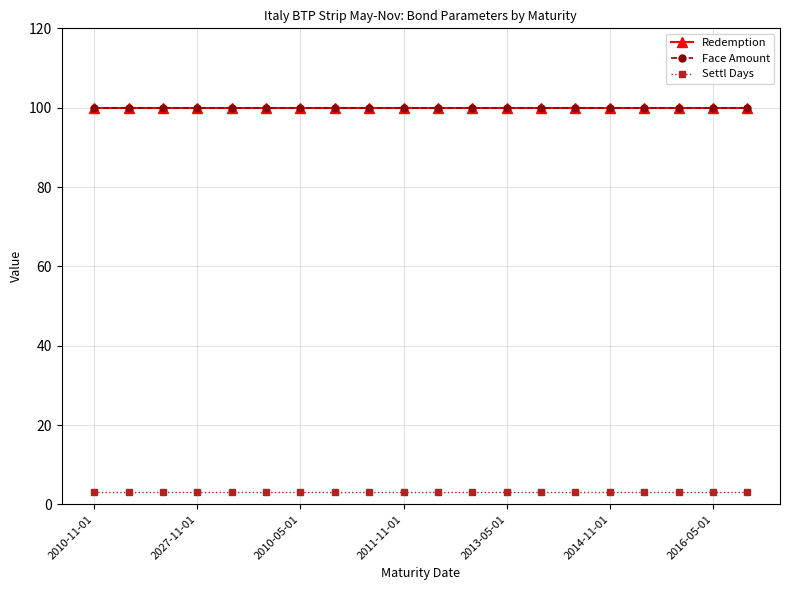

Does the chart have visible grid lines?

Yes